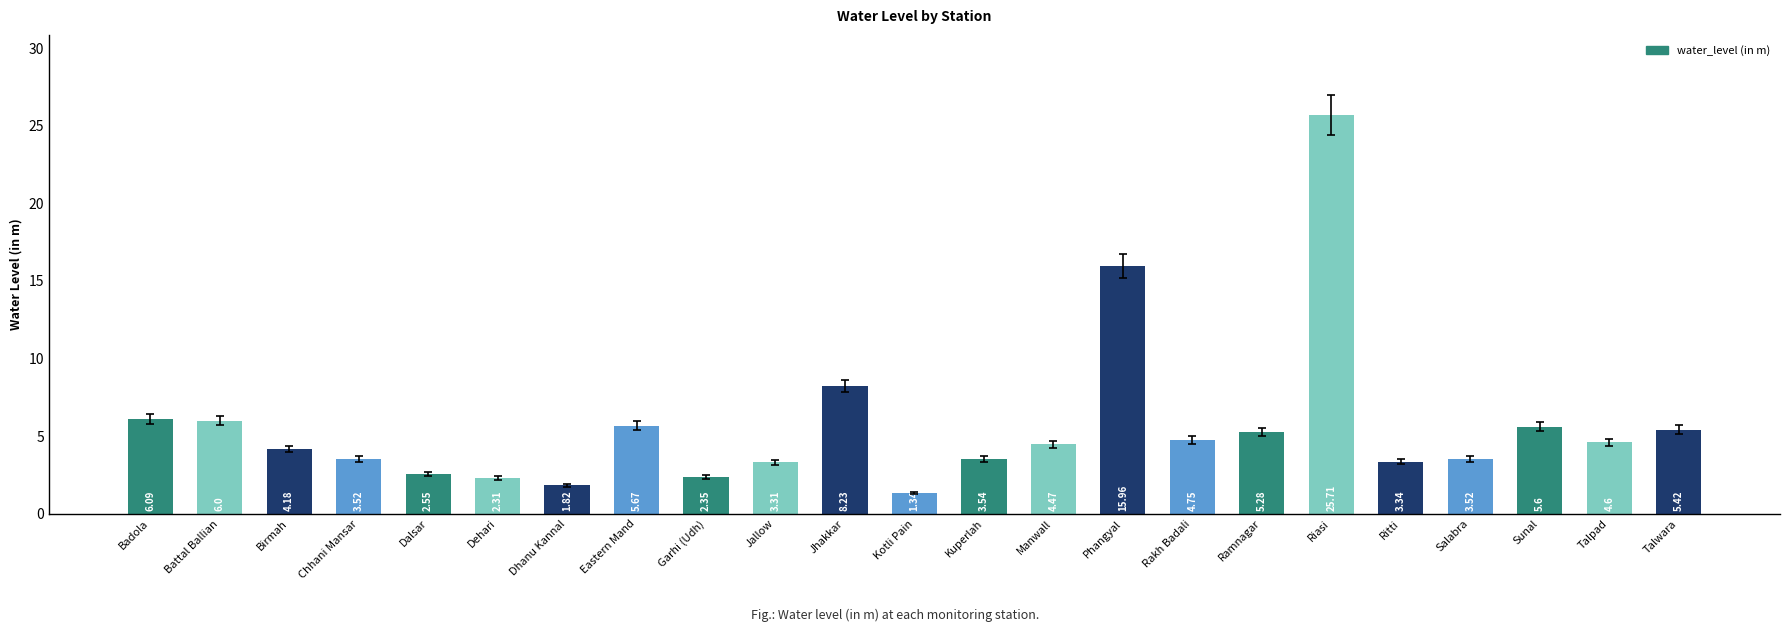

Which has a higher value, Rakh Badali or Riasi?

Riasi